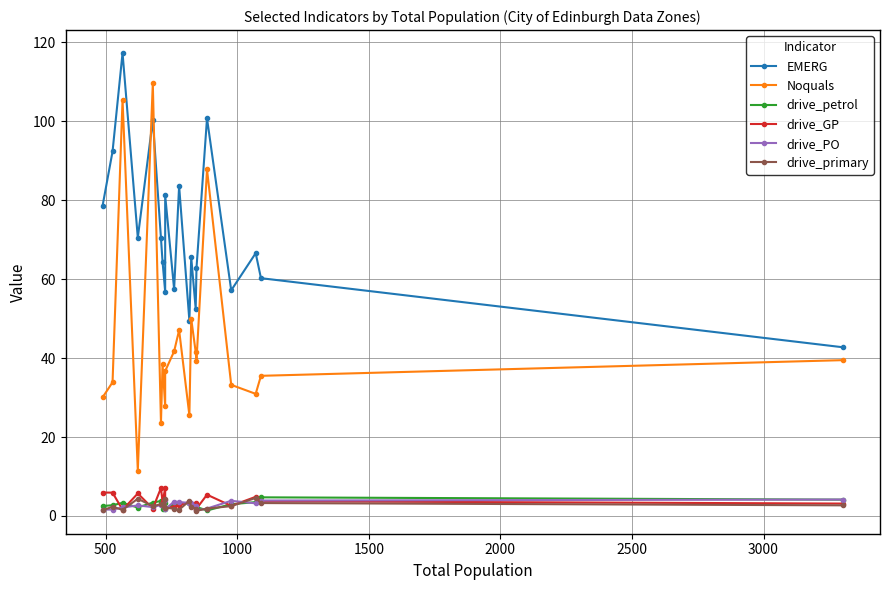

At how many categories does at least one series exceed 111?

1